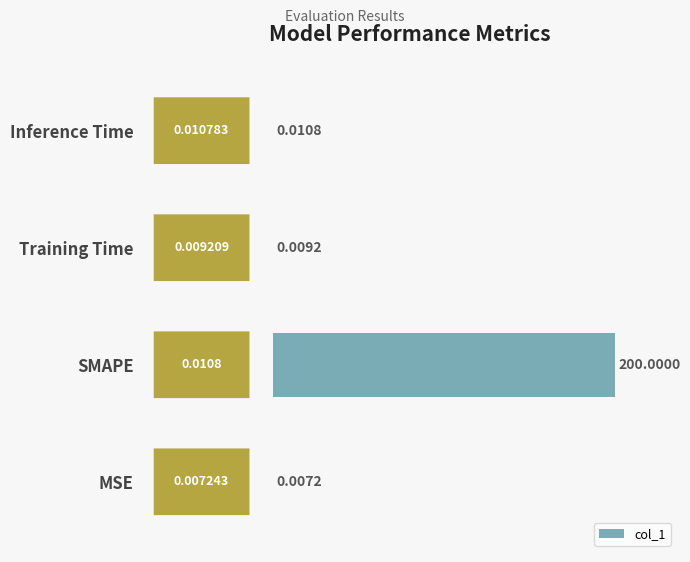

Which label corresponds to the largest value in the chart?

SMAPE